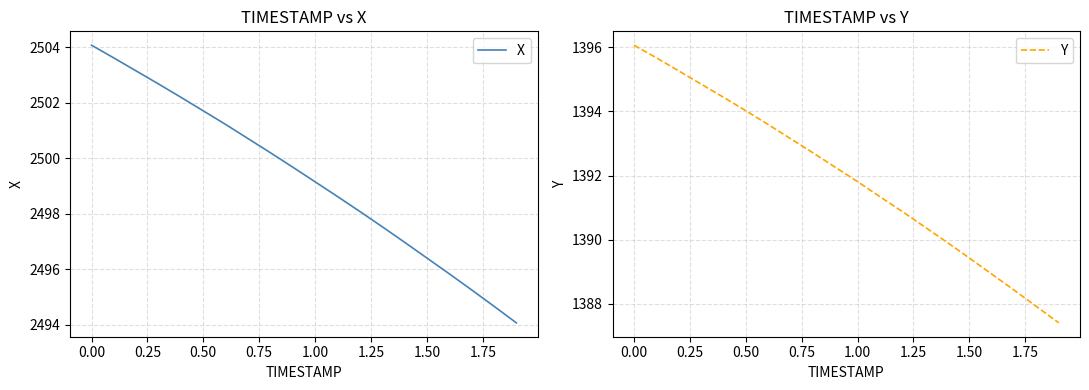

True or false: Y and X intersect in this chart.

False